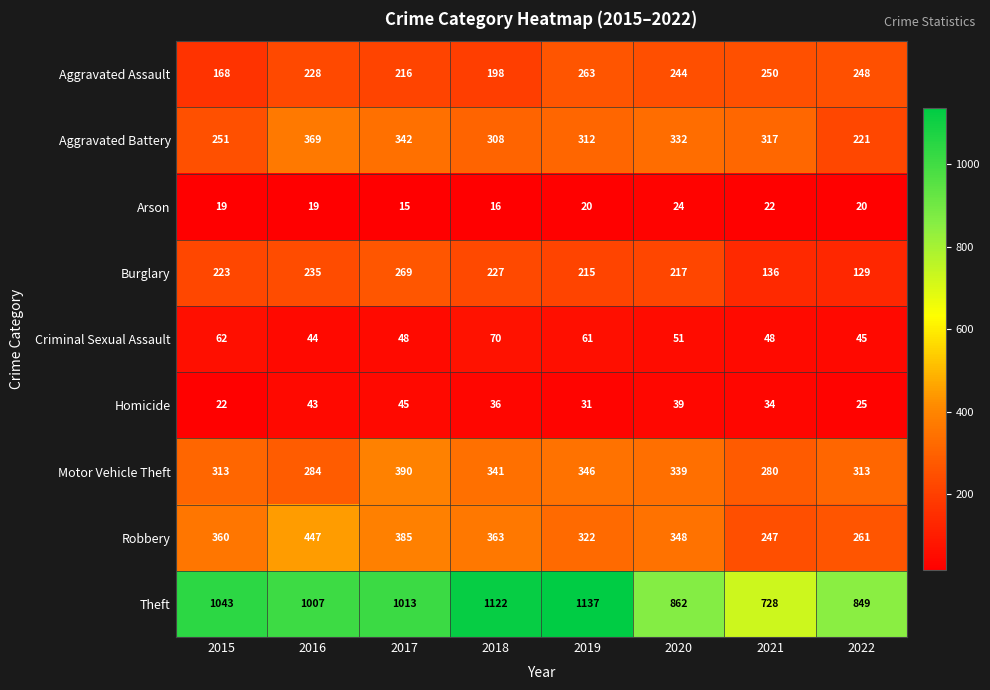

At which category is the sum across all series the highest?

2017